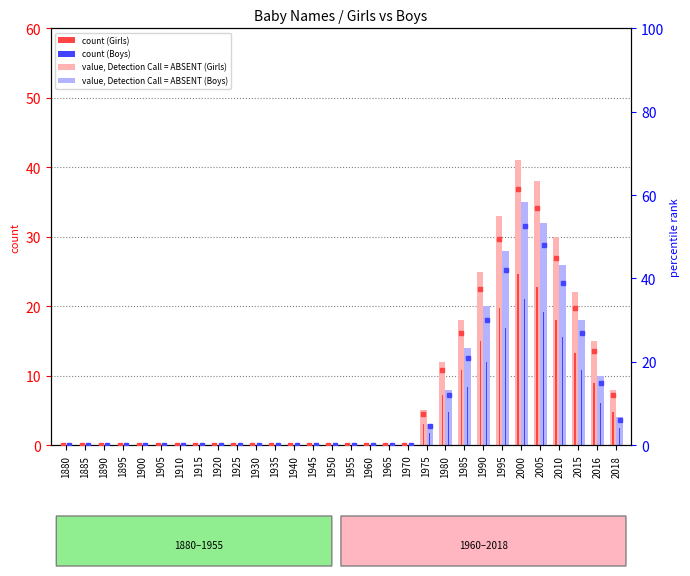

Which series has the widest spread of values?

Girls pct rank